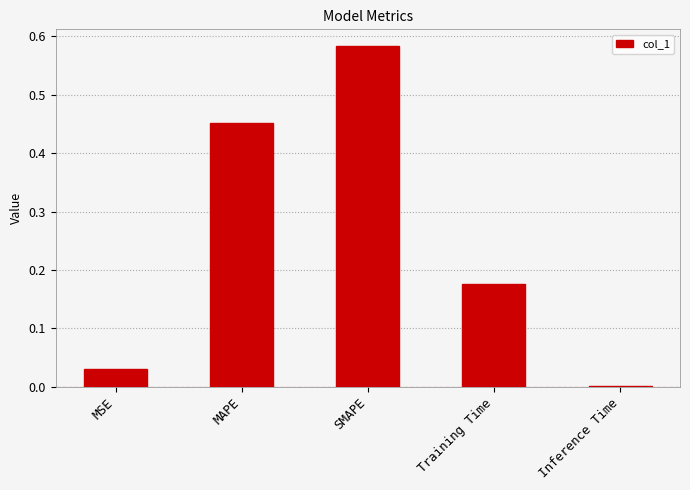

The chart shows a value of 0.2 at MAPE. True or false?

False